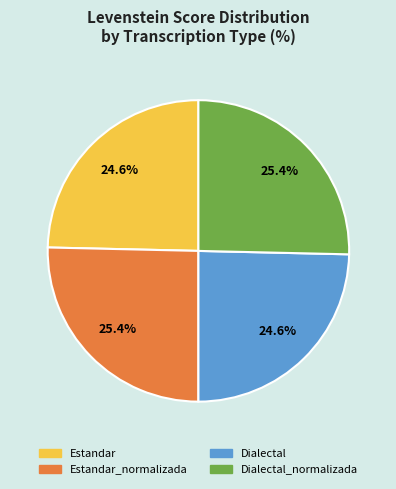

Does any single category account for the majority?

No